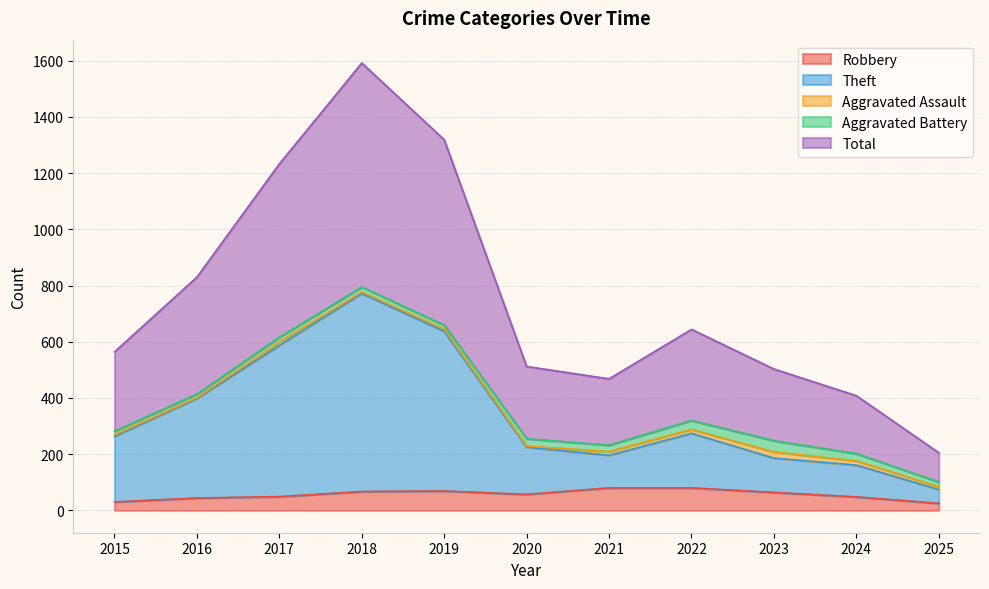

The Robbery series shows 80 at 2022. True or false?

True